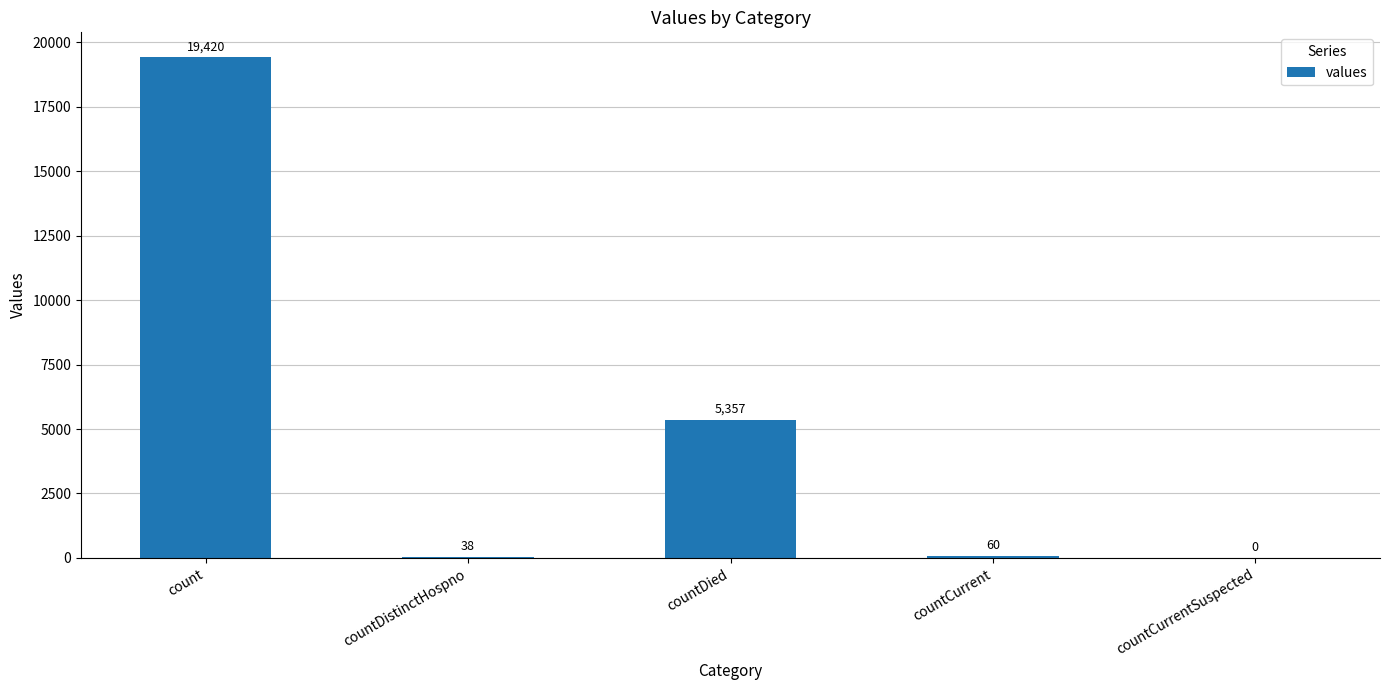

Is it true that the value at countDied is 1725?

False